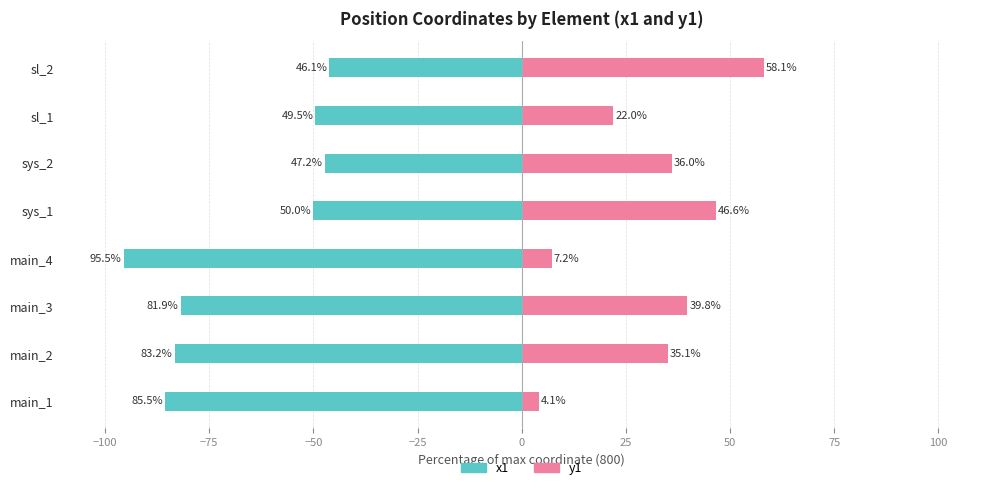

Count the number of data series in this chart.

2